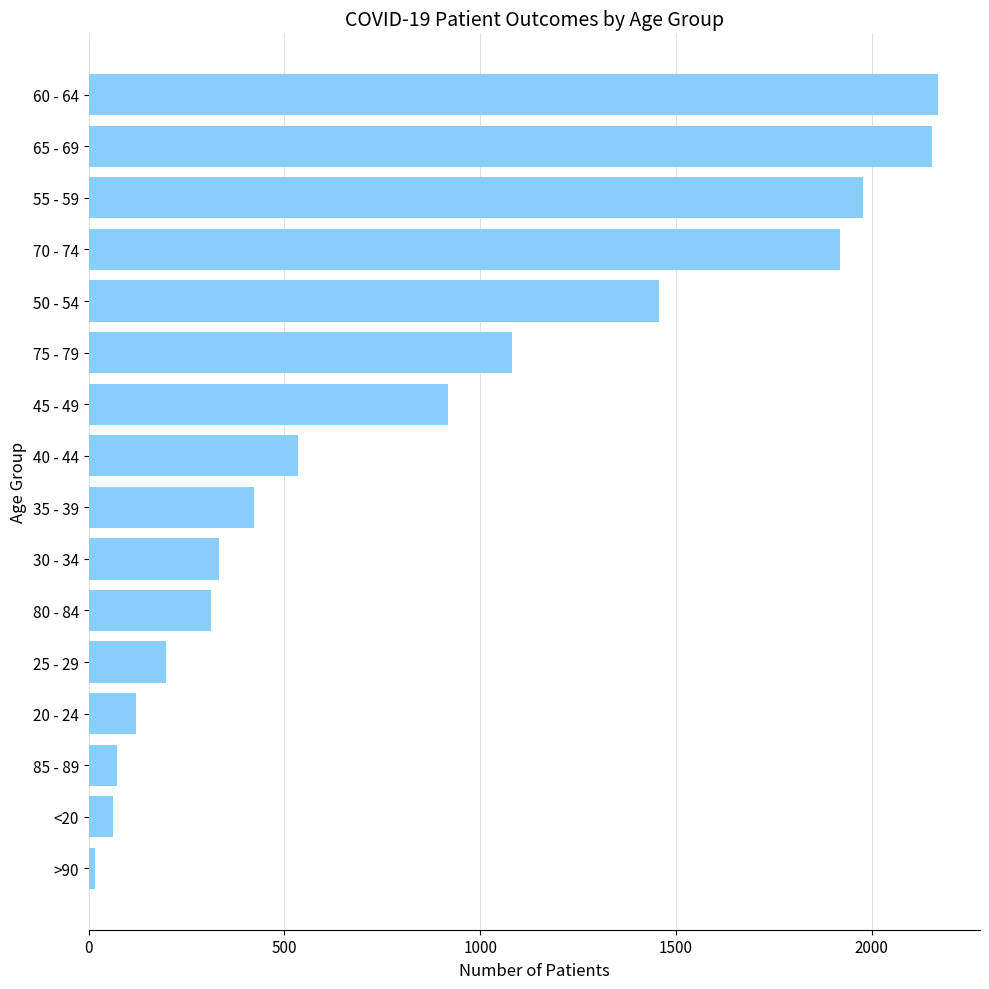

How many series are shown in this chart?

1